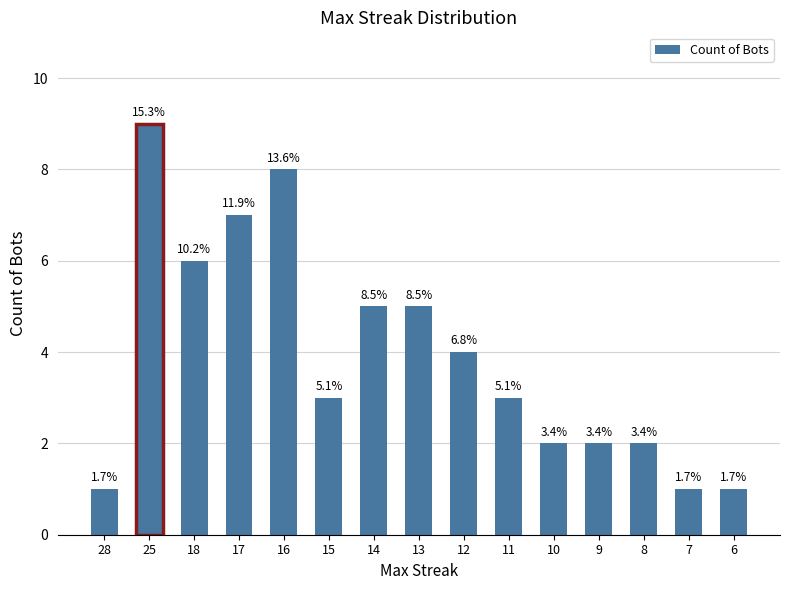

The value at 25 is 14. True or false?

False